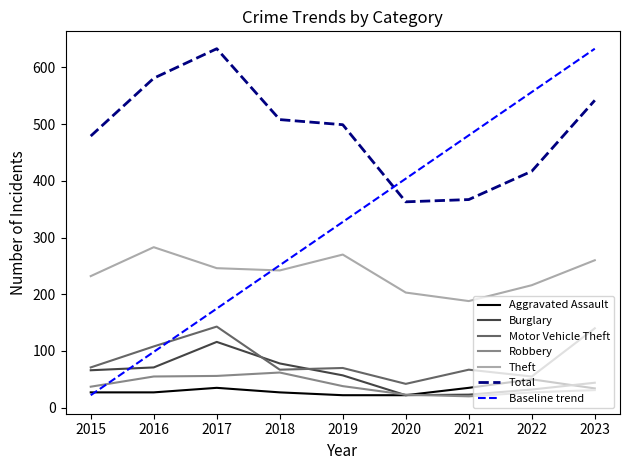

What is the smallest value displayed?

20.0